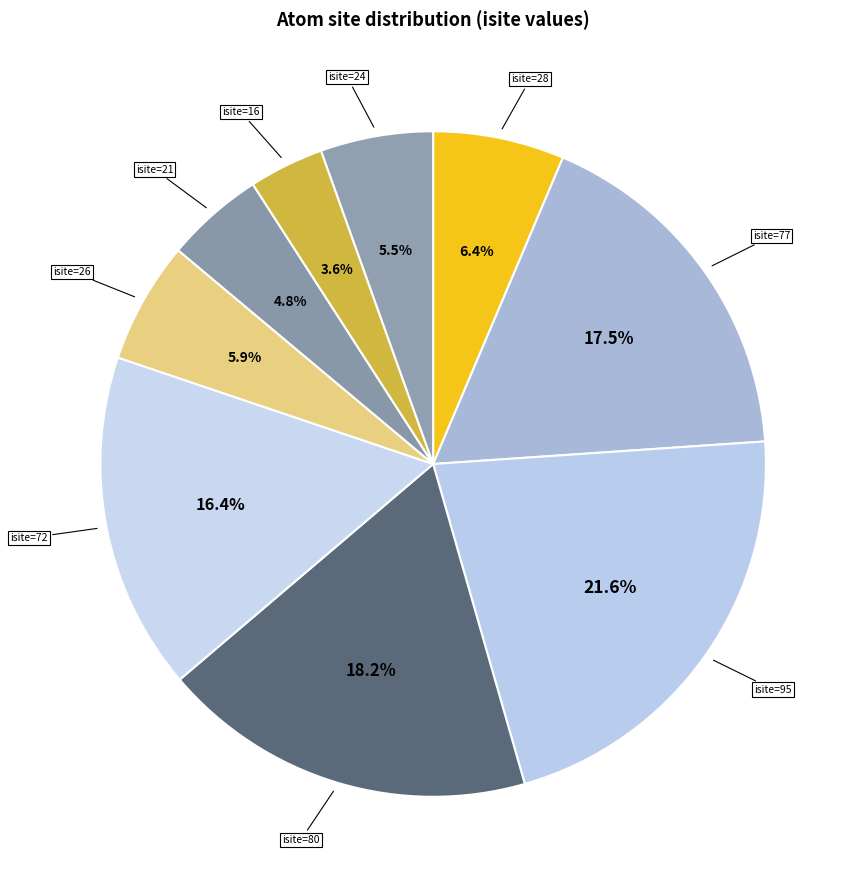

To the nearest percent, what is the average slice percentage?

11%